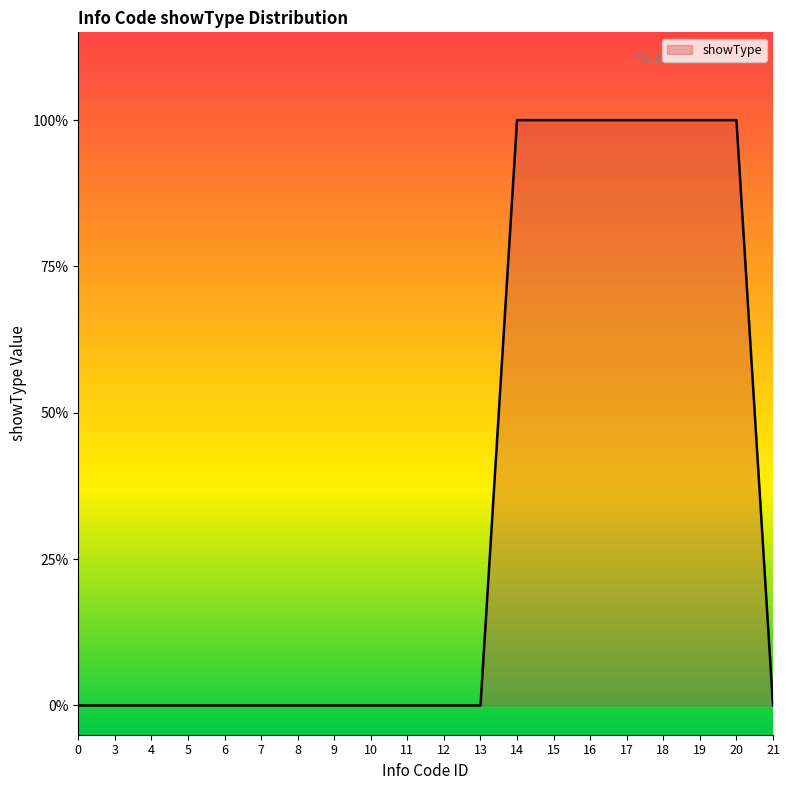

What is the greatest value displayed?

1